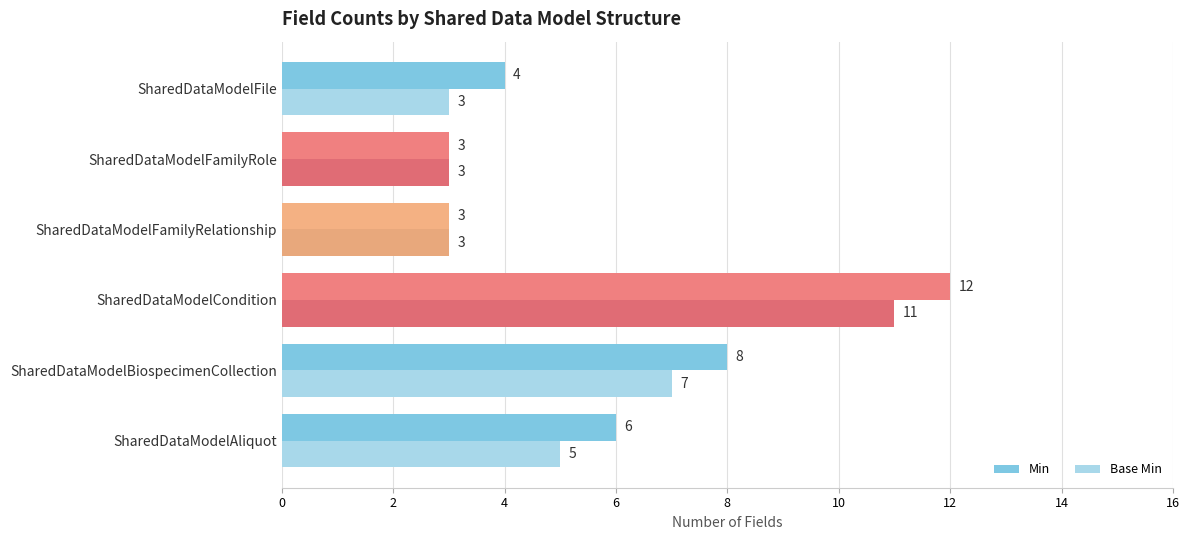

At which category is the sum across all series the highest?

SharedDataModelCondition